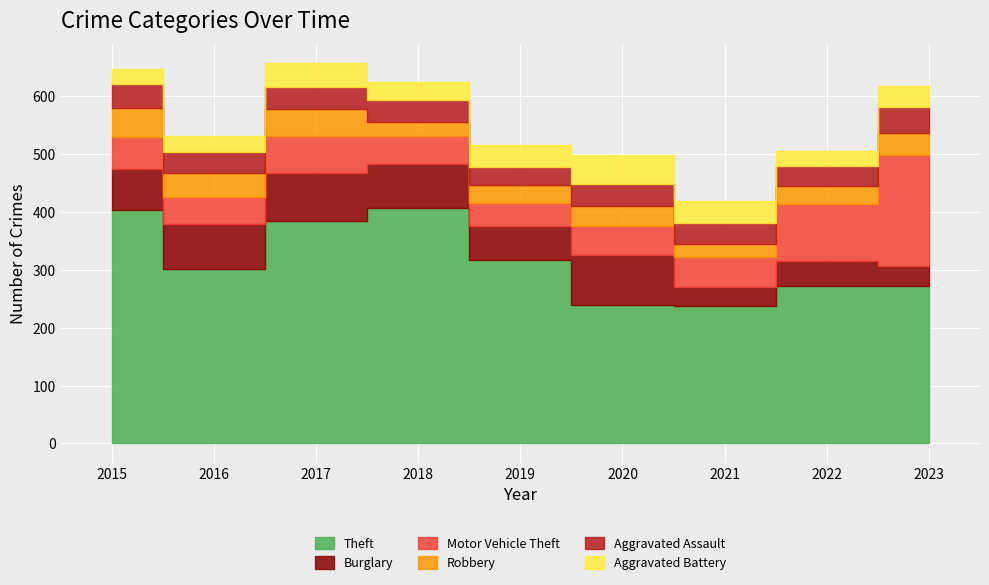

Is it true that Motor Vehicle Theft equals 56 at 2015?

True